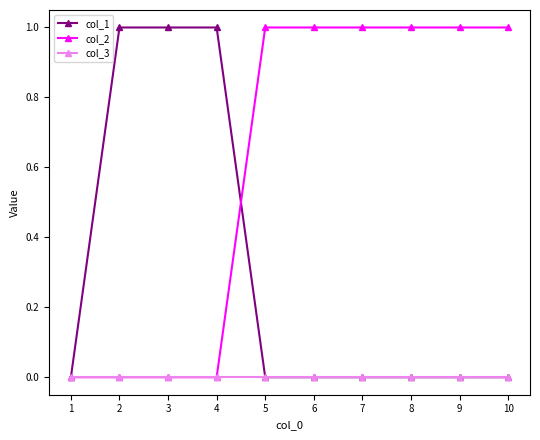

Which series has the largest total across all categories?

col_2